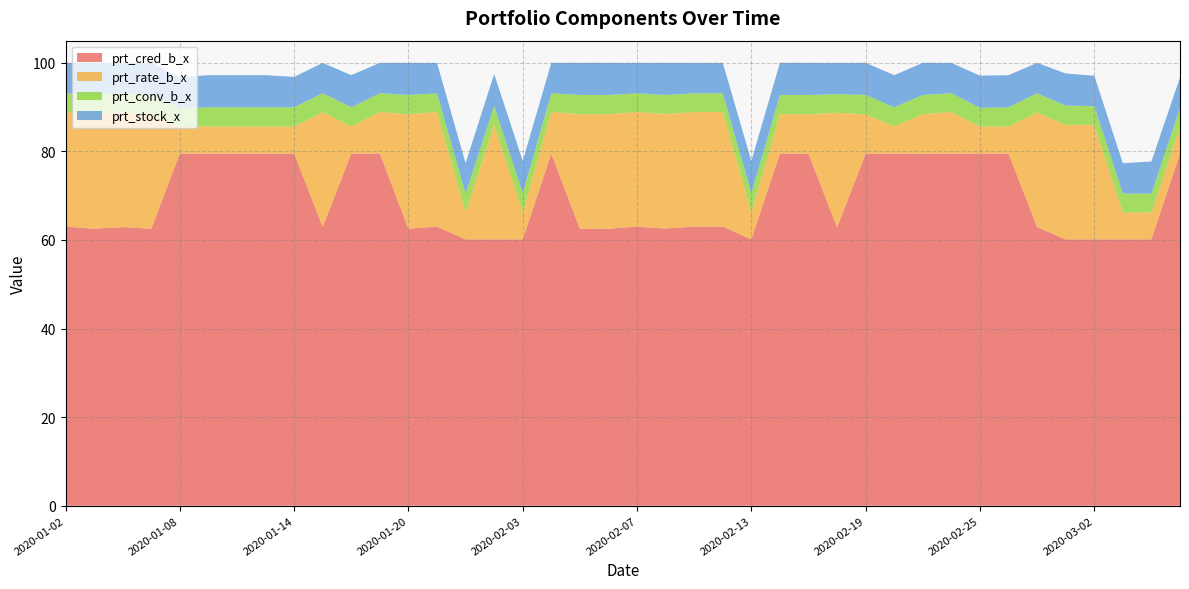

Reading right to left, transcribe all the data shown in this chart.

prt_cred_b_x: 79.5	60.1	60.1	60.1	60.1	62.9	79.5	79.5	79.5	79.5	79.5	79.5	62.8	79.5	79.5	60.1	63.0	63.0	62.6	63.0	62.5	62.5	79.5	60.1	60.1	60.1	63.0	62.5	79.5	79.5	63.0	79.5	79.5	79.5	79.5	79.5	62.5	62.9	62.5	63.0
prt_rate_b_x: 6.1	6.1	6.1	25.9	25.9	25.9	6.1	6.1	9.4	8.9	6.1	8.9	25.9	8.9	8.9	6.1	25.9	25.9	25.9	25.9	25.9	25.9	9.4	6.1	25.9	6.1	25.9	25.9	9.4	6.1	25.9	6.1	6.1	6.1	6.1	6.1	25.9	25.9	25.9	25.9
prt_conv_b_x: 4.2	4.2	4.2	4.2	4.3	4.3	4.3	4.2	4.2	4.3	4.3	4.3	4.2	4.3	4.3	4.3	4.2	4.2	4.3	4.2	4.3	4.3	4.2	4.3	4.2	4.2	4.2	4.3	4.2	4.3	4.3	4.3	4.3	4.3	4.3	4.2	4.3	4.3	4.3	4.2
prt_stock_x: 6.9	7.3	6.9	6.9	7.3	6.9	7.3	7.3	6.9	7.3	7.3	7.3	7.1	7.3	7.3	7.3	6.9	6.9	7.3	6.9	7.3	7.3	6.9	7.3	7.3	6.9	6.9	7.3	6.9	7.3	6.9	6.9	7.3	7.3	7.3	6.9	7.3	6.9	7.3	6.9